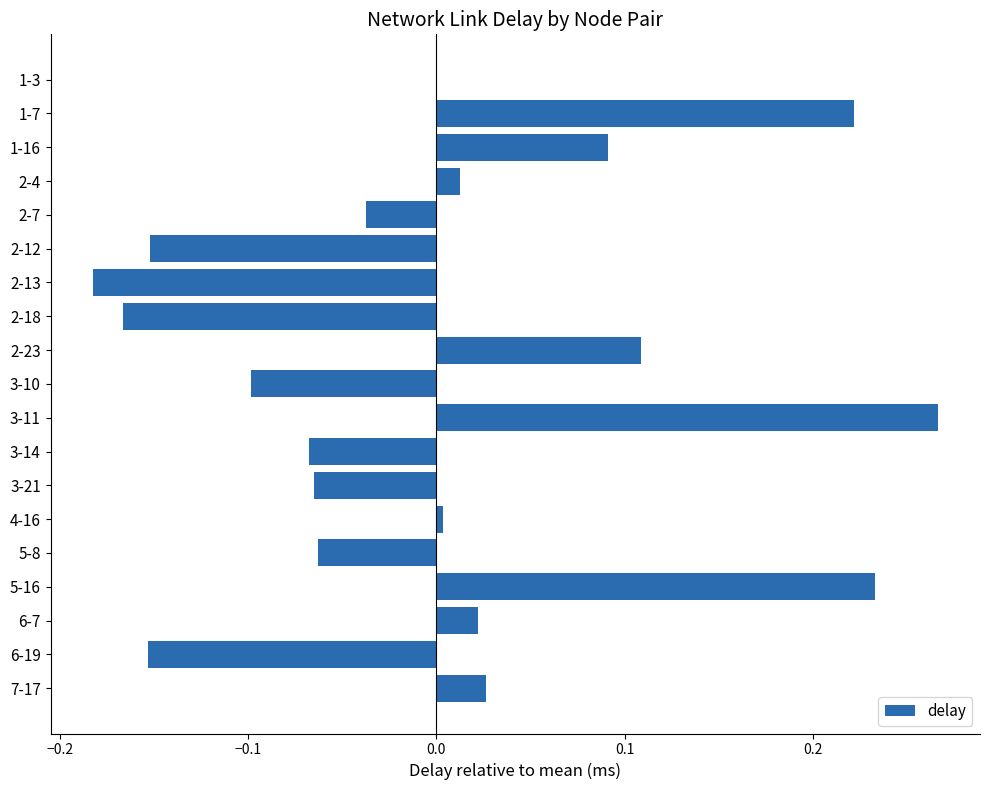

How many distinct data groups are displayed?

1